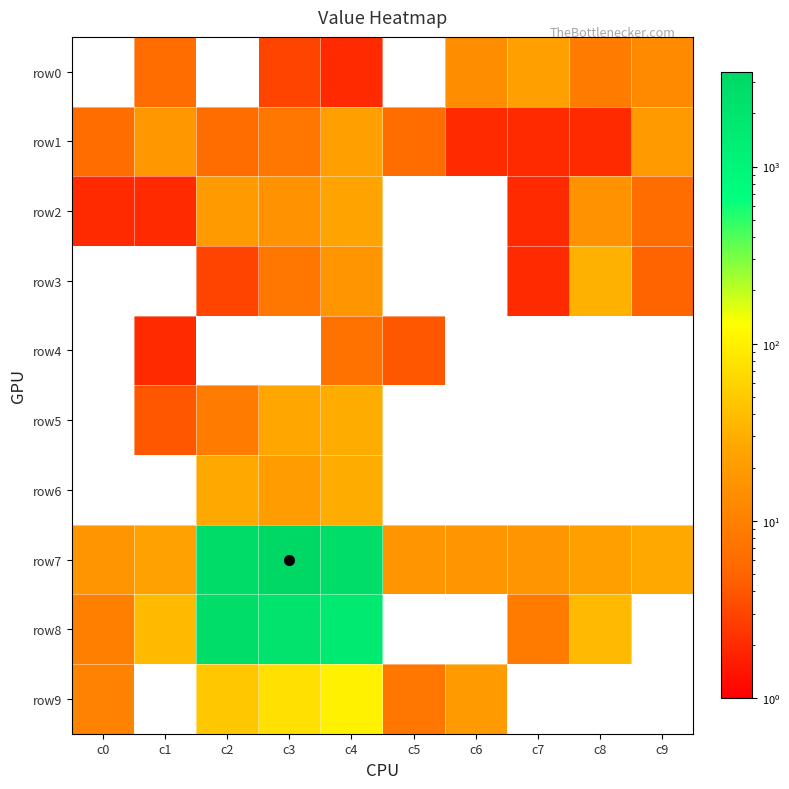

Reading left to right, transcribe all the data shown in this chart.

row0: c0=0	c1=6	c2=0	c3=3	c4=2	c5=0	c6=14	c7=22	c8=9	c9=13
row1: c0=6	c1=18	c2=6	c3=8	c4=22	c5=6	c6=2	c7=2	c8=2	c9=20
row2: c0=2	c1=2	c2=20	c3=16	c4=24	c5=0	c6=0	c7=2	c8=16	c9=6
row3: c0=0	c1=0	c2=3	c3=8	c4=17	c5=0	c6=0	c7=2	c8=32	c9=5
row4: c0=0	c1=2	c2=0	c3=0	c4=7	c5=4	c6=0	c7=0	c8=0	c9=0
row5: c0=0	c1=4	c2=9	c3=26	c4=29	c5=0	c6=0	c7=0	c8=0	c9=0
row6: c0=0	c1=0	c2=28	c3=21	c4=29	c5=0	c6=0	c7=0	c8=0	c9=0
row7: c0=17	c1=23	c2=2837	c3=3397	c4=2706	c5=17	c6=17	c7=17	c8=22	c9=27
row8: c0=10	c1=38	c2=2640	c3=2086	c4=1617	c5=0	c6=0	c7=9	c8=37	c9=0
row9: c0=11	c1=0	c2=48	c3=76	c4=102	c5=8	c6=20	c7=0	c8=0	c9=0